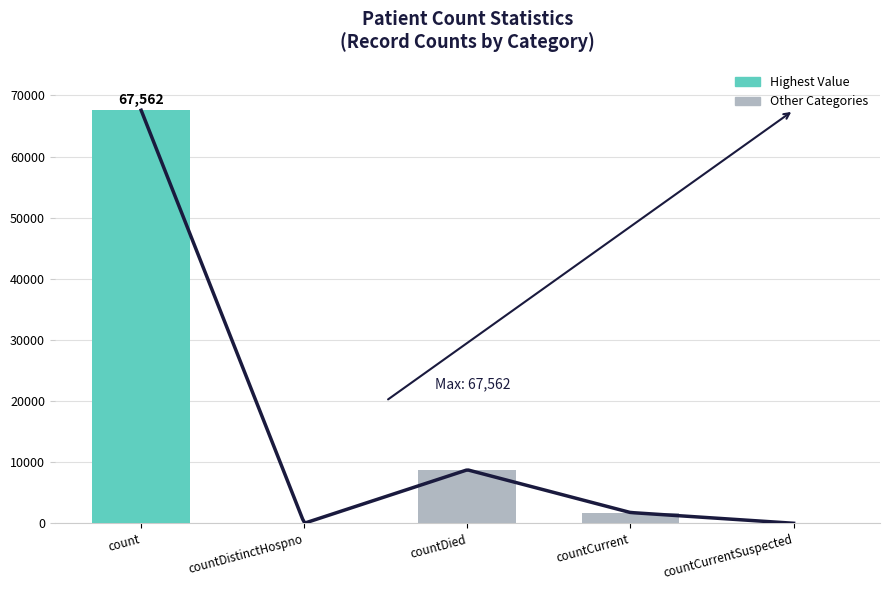

Does the chart contain any negative values?

No